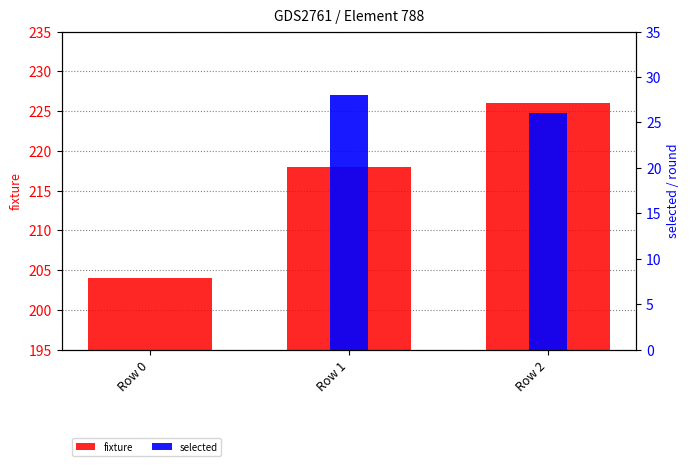

Reading left to right, extract all data points from this chart.

fixture: Row 0=204	Row 1=218	Row 2=226
selected: Row 0=0	Row 1=28	Row 2=26